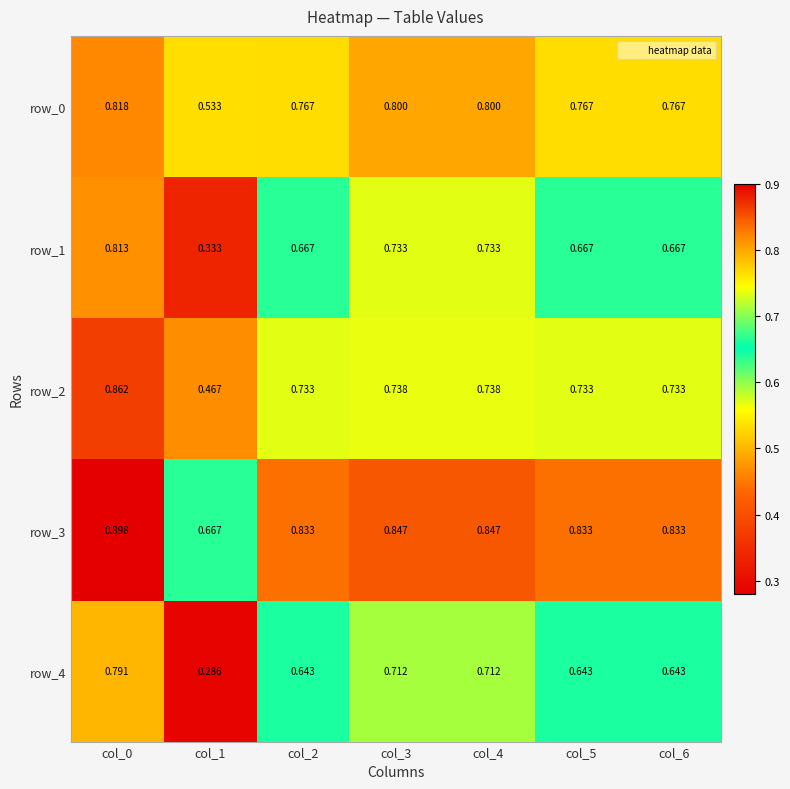

Which series has the widest spread of values?

row_4